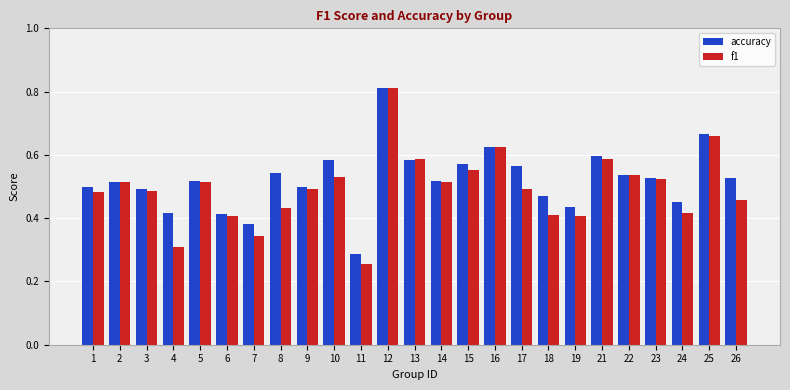

At which category does the chart reach its minimum across all series?

11